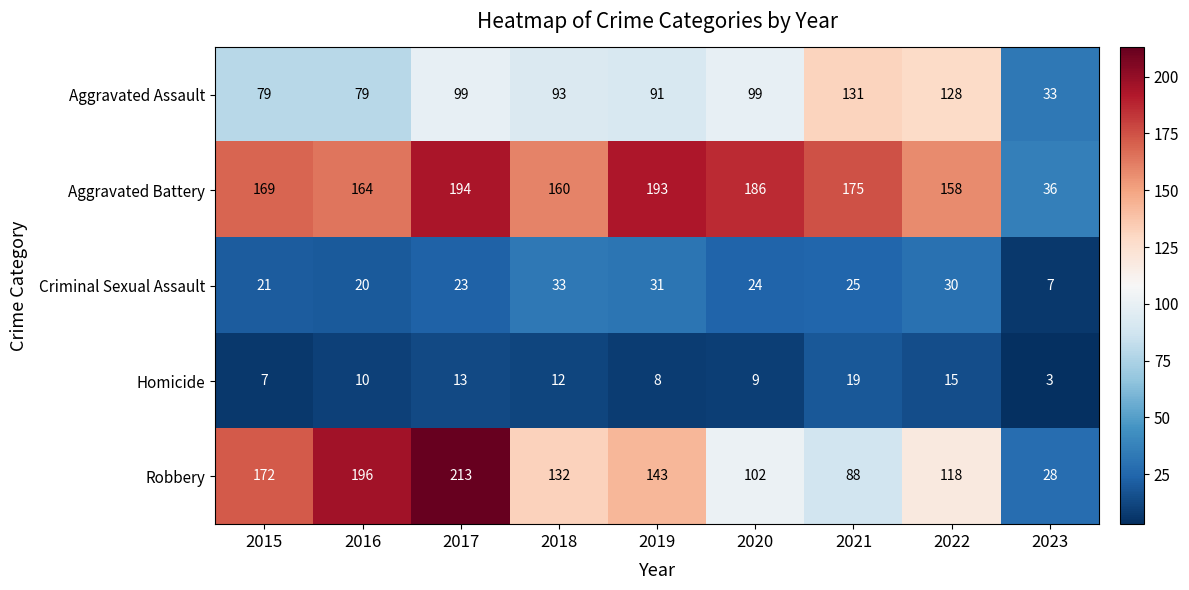

What is the difference between the Homicide values at 2017 and 2020?

4